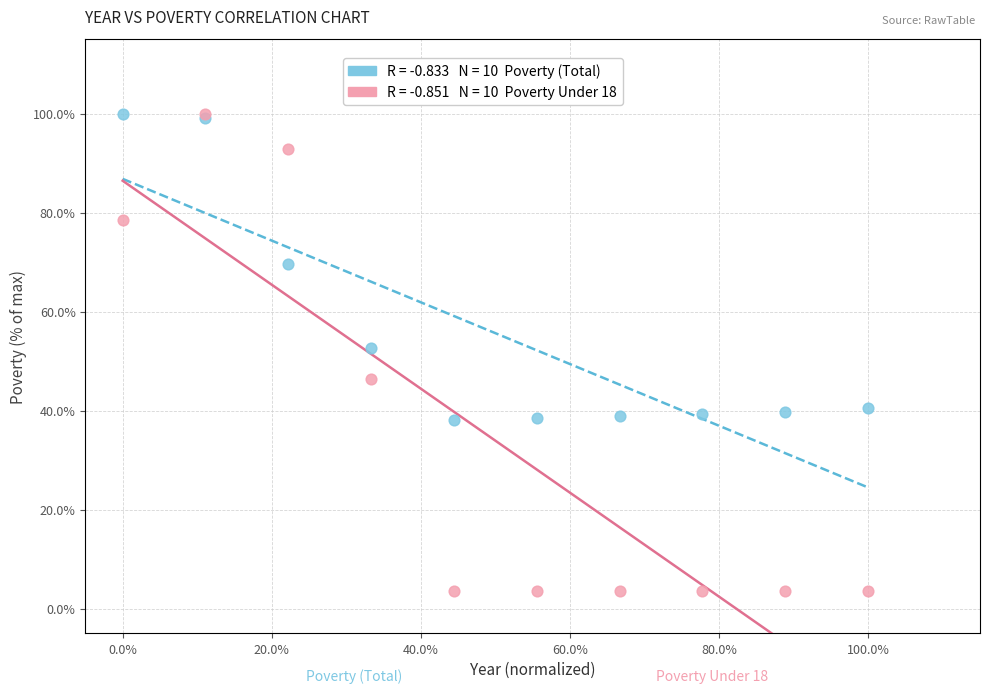

Across all series, what Y value is closest to 51?

52.6